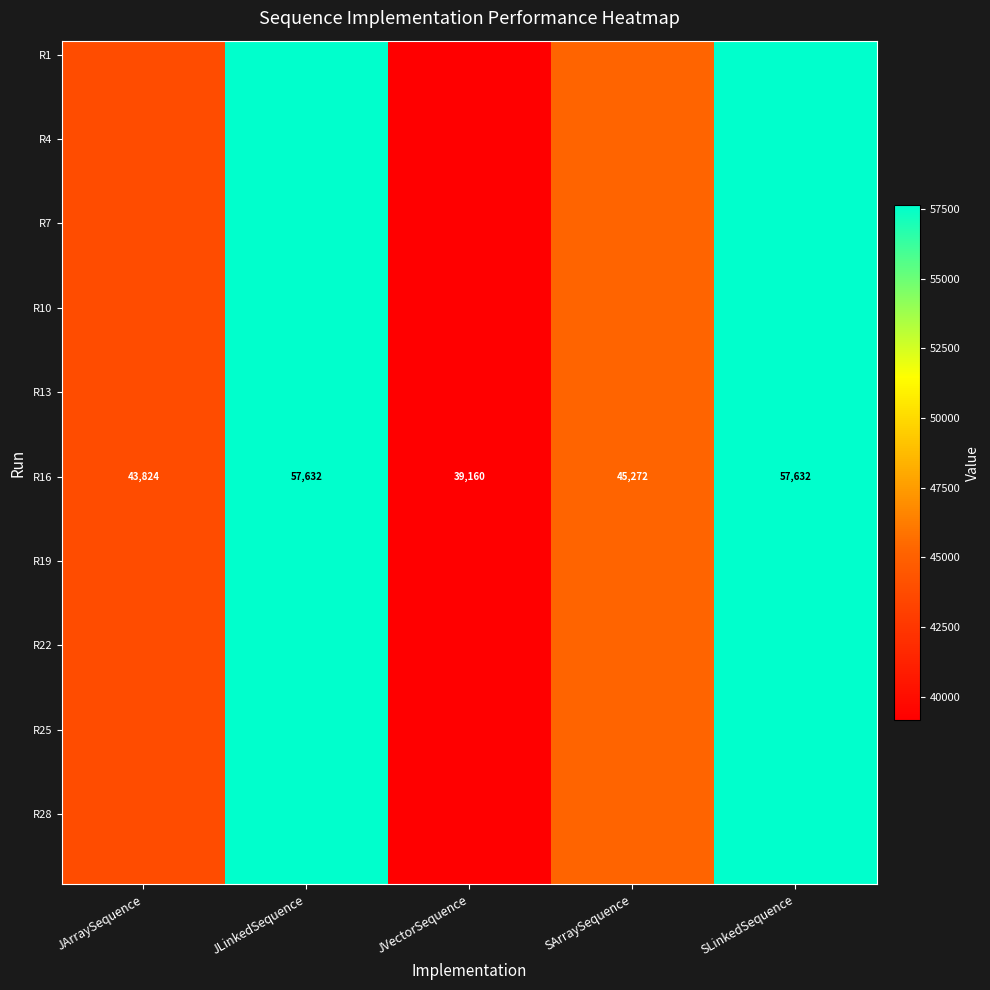

Which series changed the most between SArraySequence and SLinkedSequence?

R1